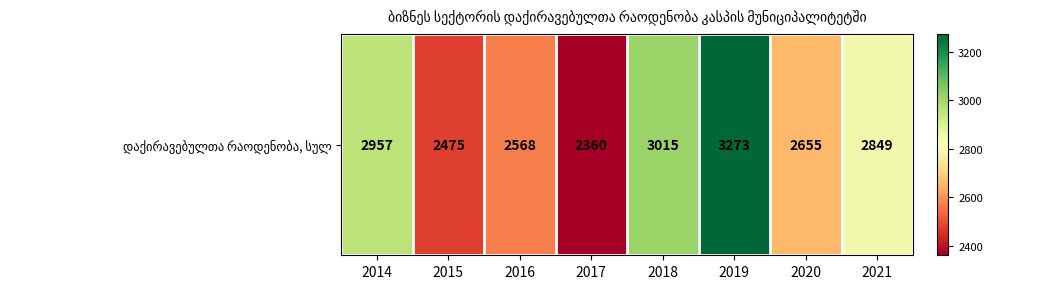

What is the change in value from 2015 to 2020?

+180